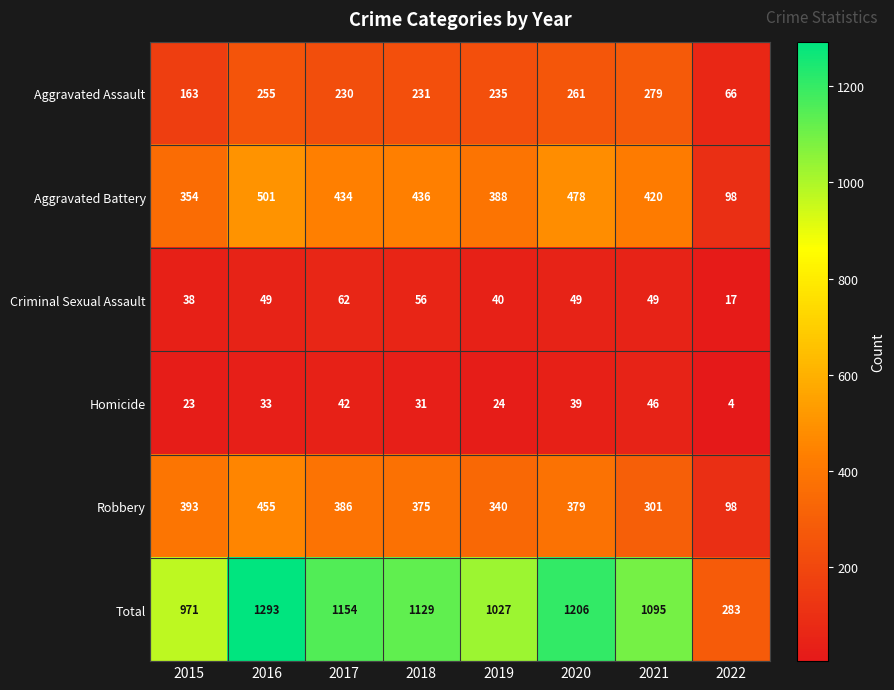

What is the difference between the Robbery values at 2019 and 2022?

242